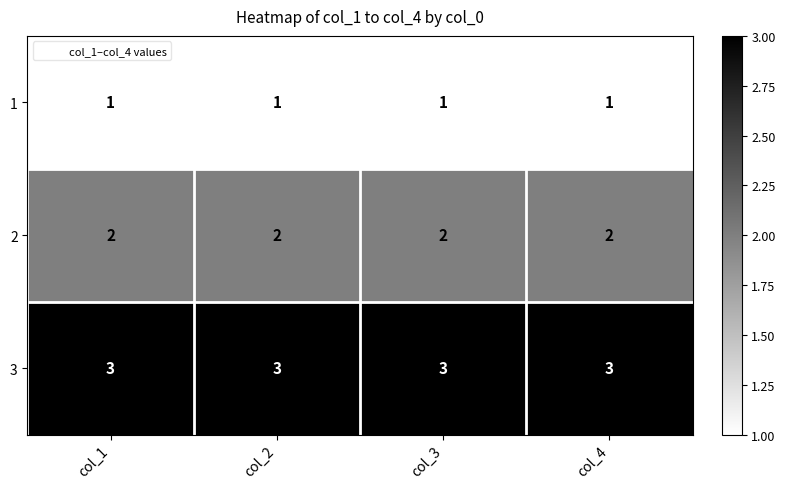

Rank the series at col_1 from highest to lowest value.

3, 2, 1